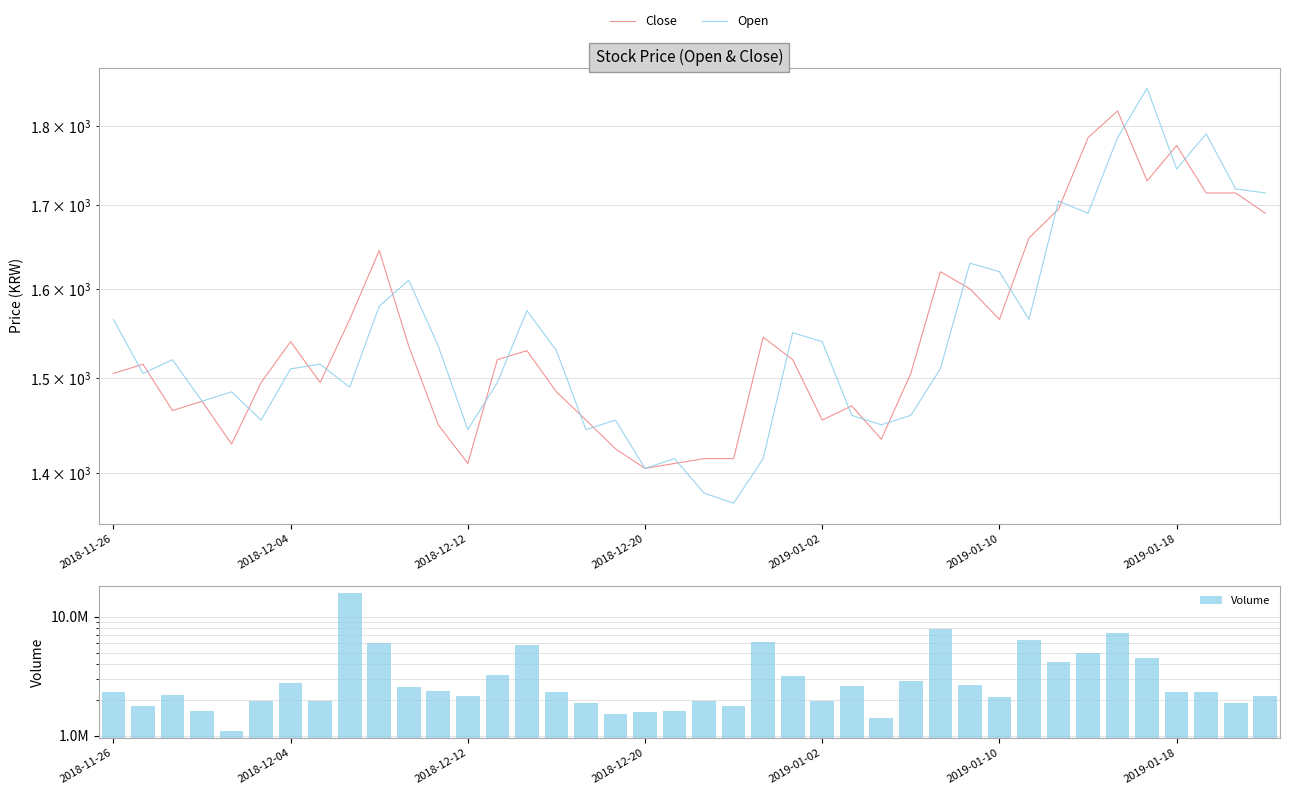

What is the average value of the Close series?

1547